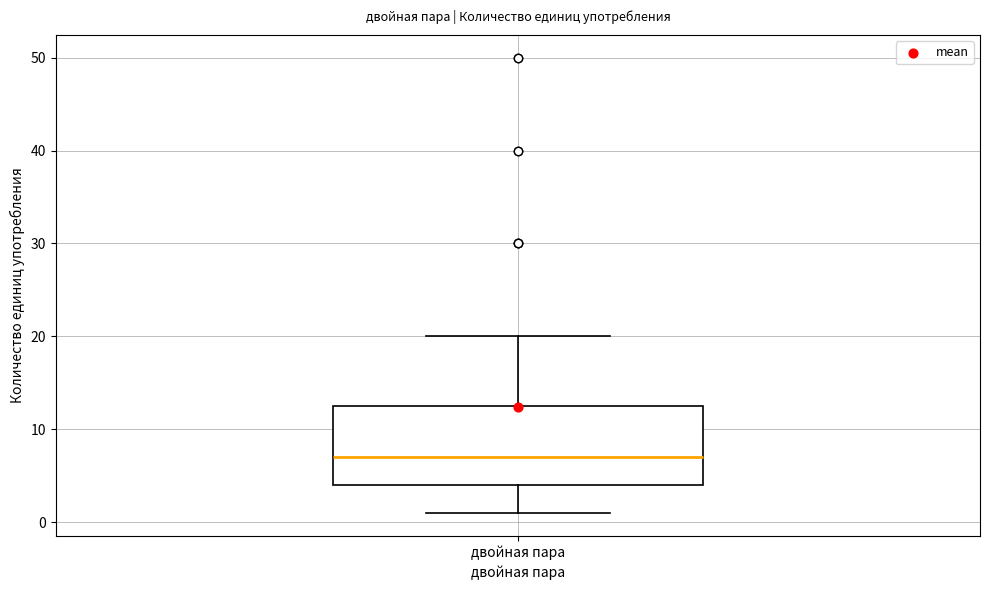

Where does the lower whisker of the box for двойная пара end on the y-axis? The values are not printed on the chart, so give them approximately, as read against the axis.

1